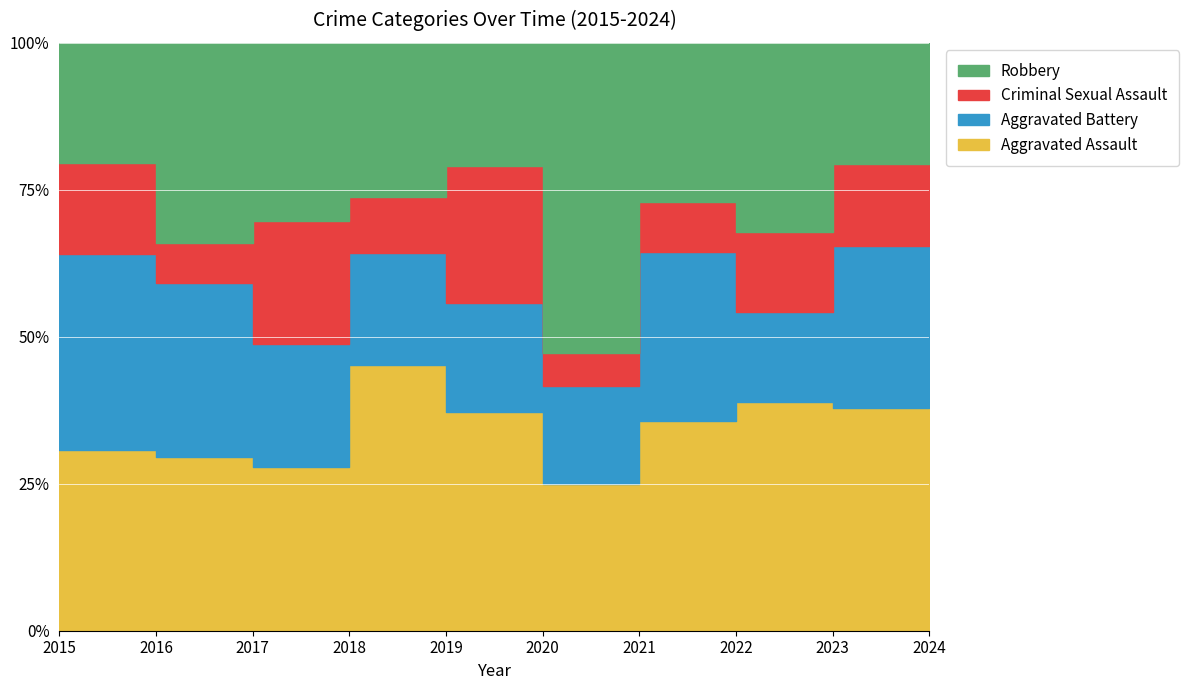

How many data points does each series have?

10